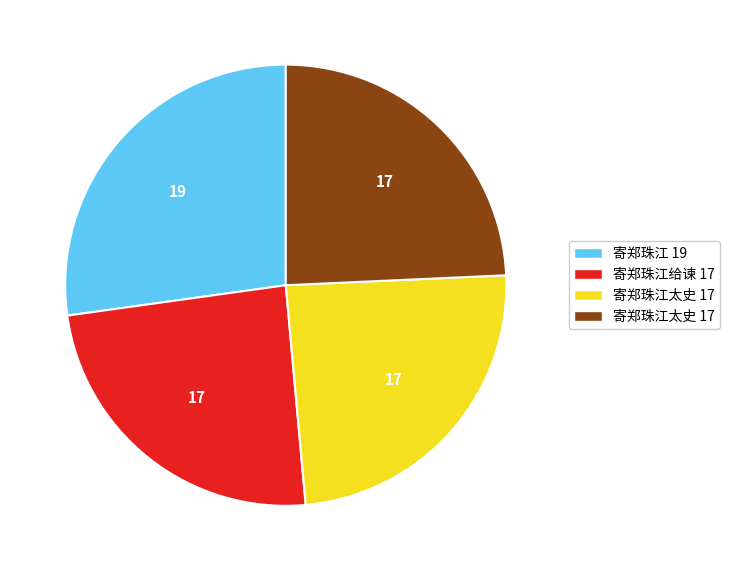

Is there a majority slice in this chart?

No